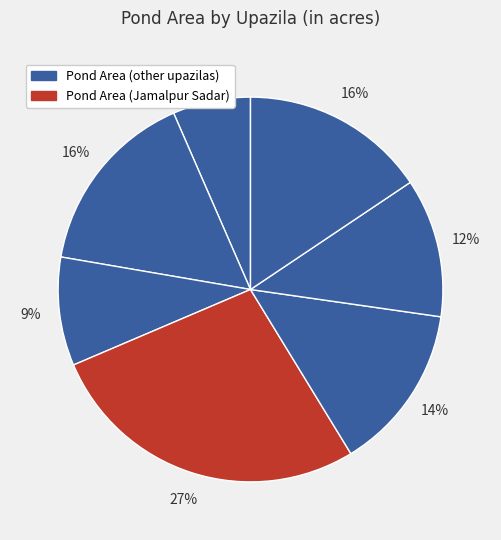

What is the largest slice in the pie chart?

Jamalpur Sadar